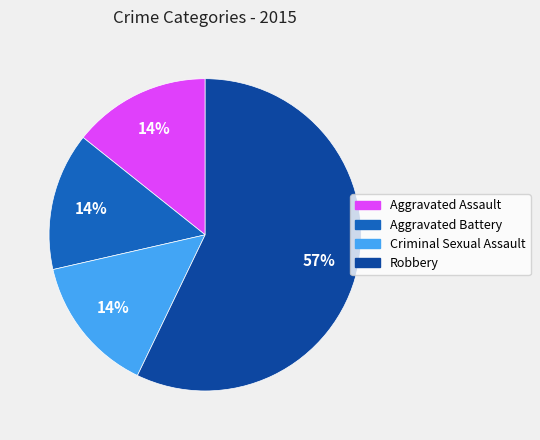

What is the ratio of the value at Aggravated Battery to the value at Criminal Sexual Assault?

1.0